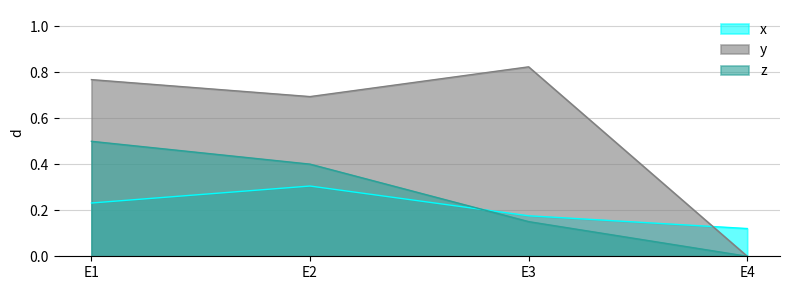

True or false: y and z intersect in this chart.

False